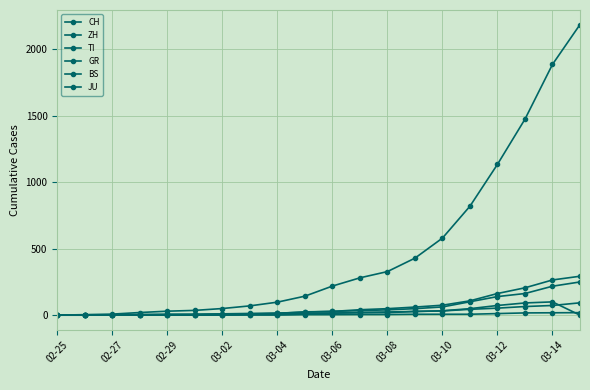

Does the chart have visible grid lines?

Yes